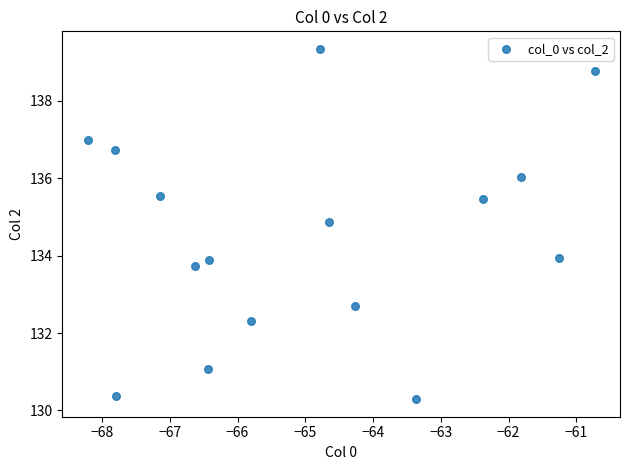

What is the range of X values (max minus min)?

7.5